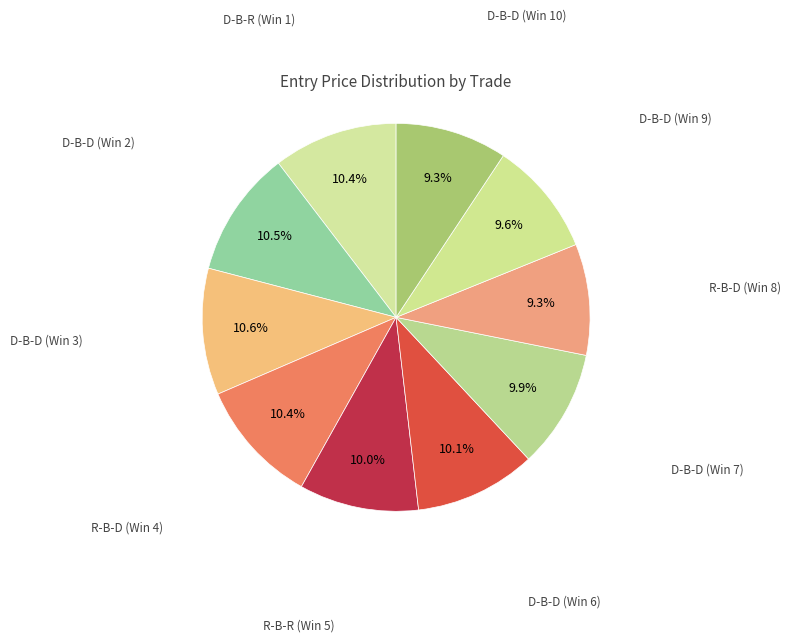

Combined, do D-B-D (Win 6) and D-B-D (Win 7) account for over 50%?

No